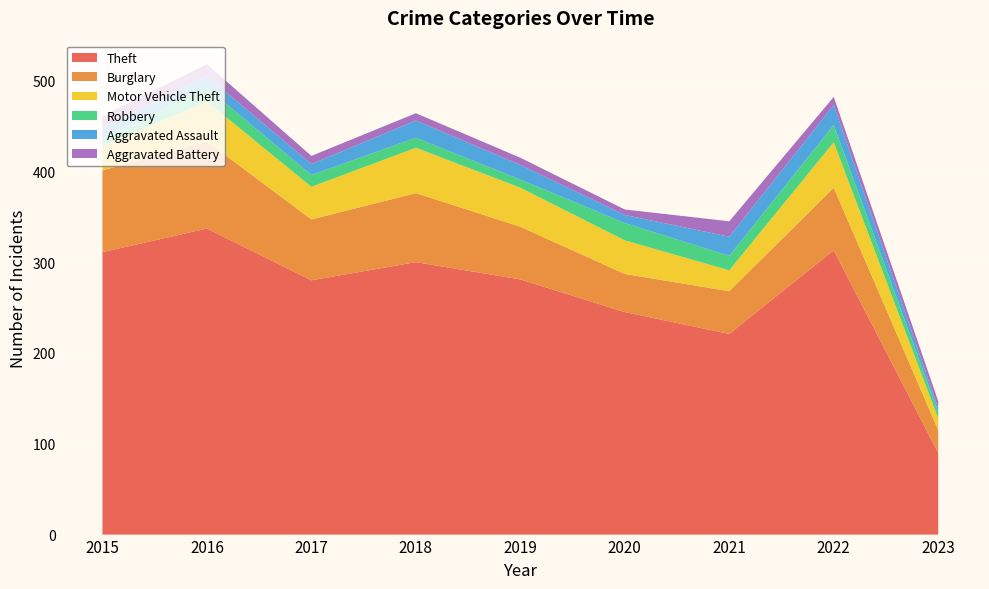

Reading left to right, transcribe all the data shown in this chart.

Theft: 2015=311	2016=337	2017=280	2018=300	2019=281	2020=245	2021=221	2022=313	2023=90
Burglary: 2015=90	2016=96	2017=67	2018=76	2019=58	2020=42	2021=47	2022=69	2023=25
Motor Vehicle Theft: 2015=27	2016=44	2017=36	2018=50	2019=43	2020=37	2021=23	2022=50	2023=13
Robbery: 2015=8	2016=15	2017=13	2018=11	2019=9	2020=19	2021=16	2022=19	2023=7
Aggravated Assault: 2015=12	2016=13	2017=12	2018=19	2019=16	2020=9	2021=21	2022=22	2023=4
Aggravated Battery: 2015=13	2016=13	2017=9	2018=8	2019=8	2020=6	2021=17	2022=9	2023=8